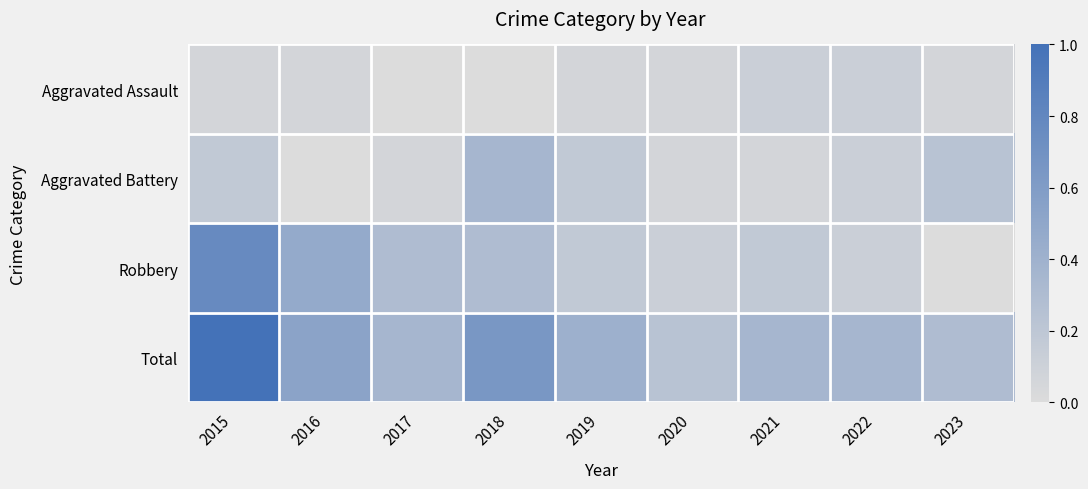

Which series has the widest spread of values?

Total